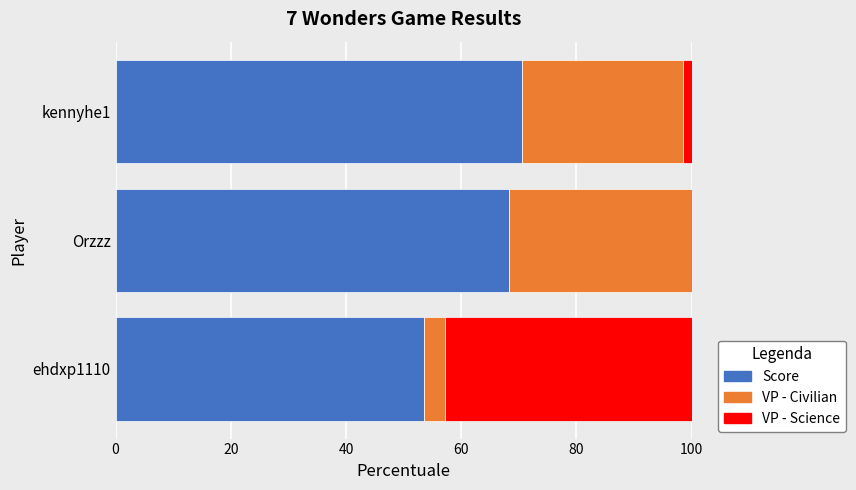

What is the total value across all series at ehdxp1110?

100.0